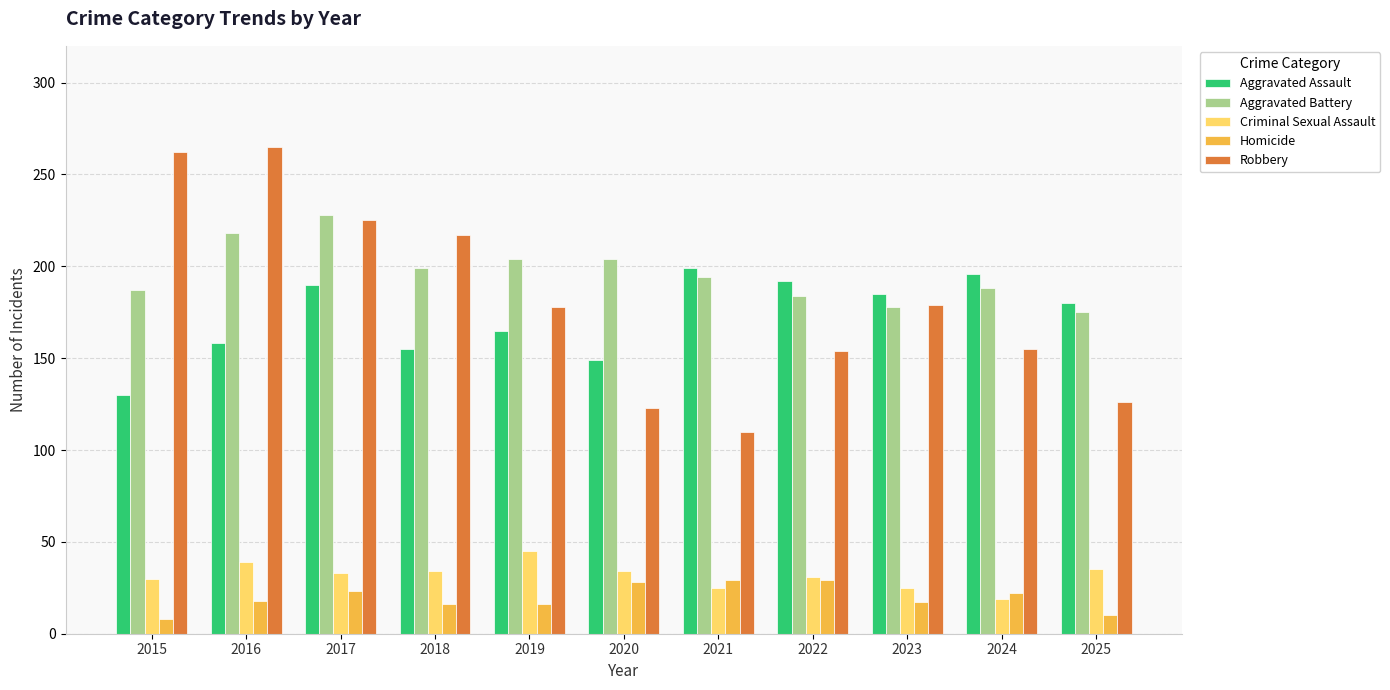

What is the smallest value displayed?

8